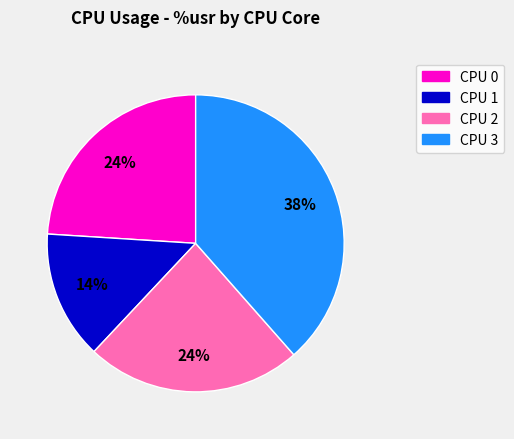

To the nearest percent, what is the average slice percentage?

25%